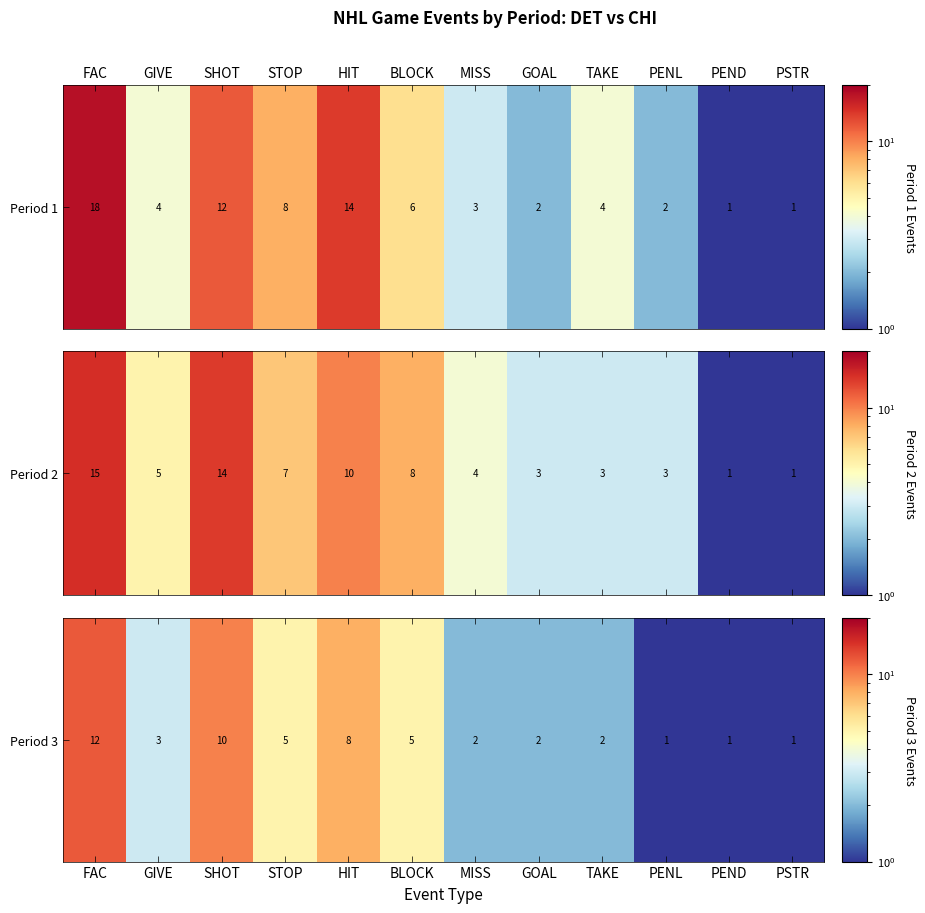

What is the change in value from HIT to PENL?

-7